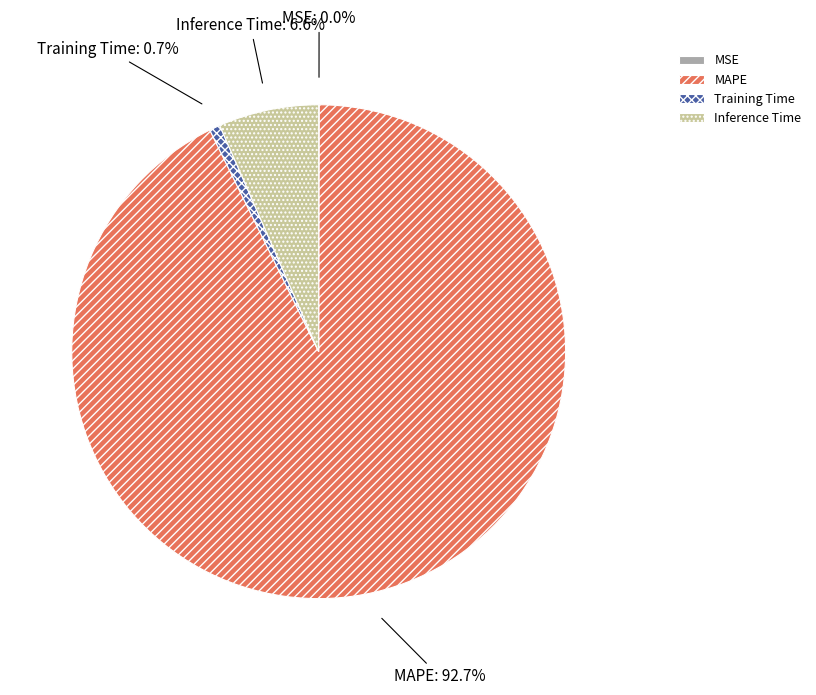

What portion of the pie excludes Training Time?

99.3%